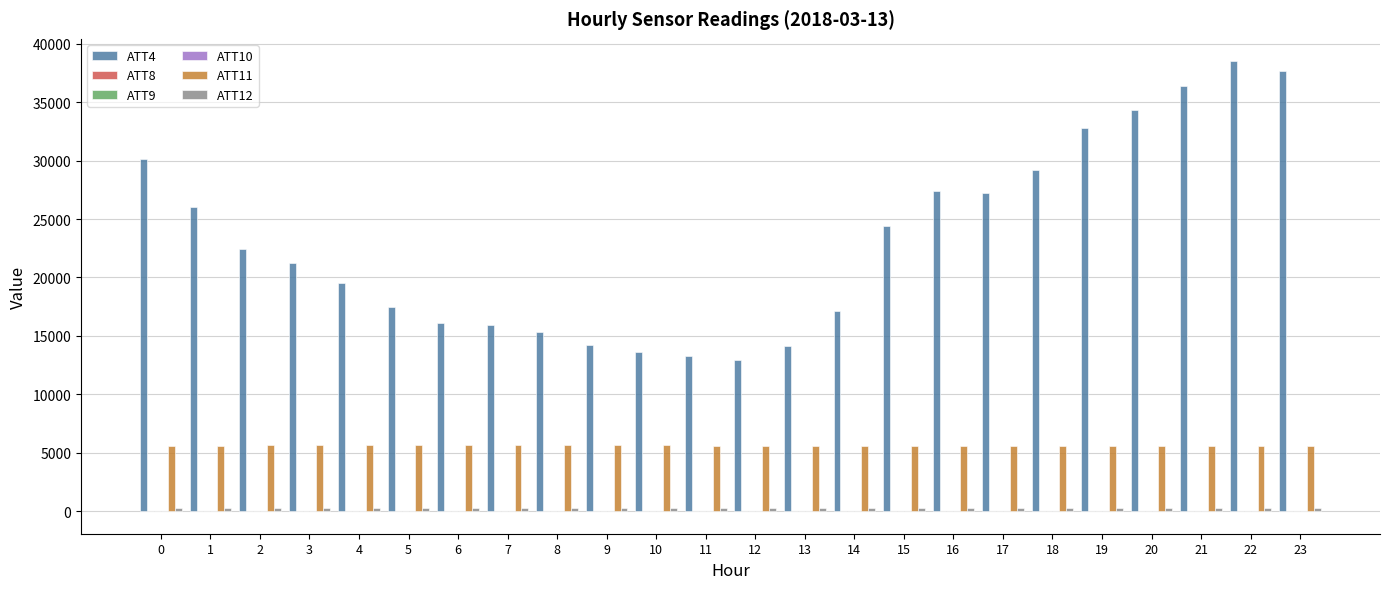

Which series has the largest total across all categories?

ATT4